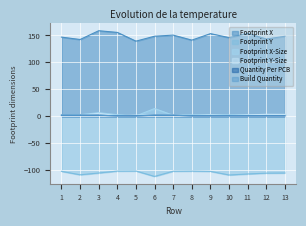

What is the value of the Footprint X-Size point at the 1st from the left?

2.8